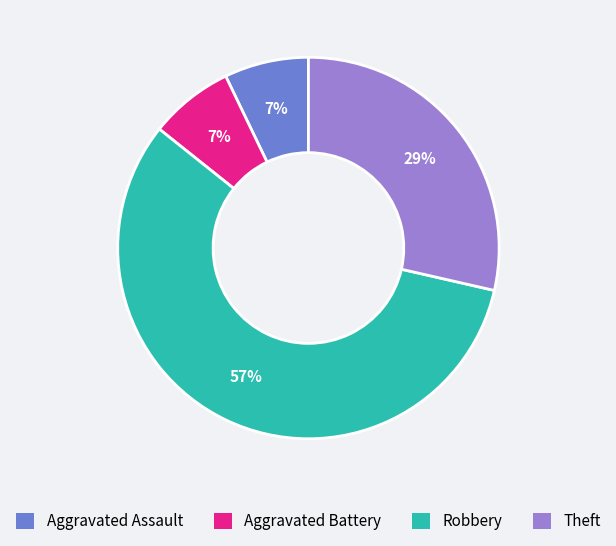

True or false: Aggravated Battery accounts for 7% of the total.

True